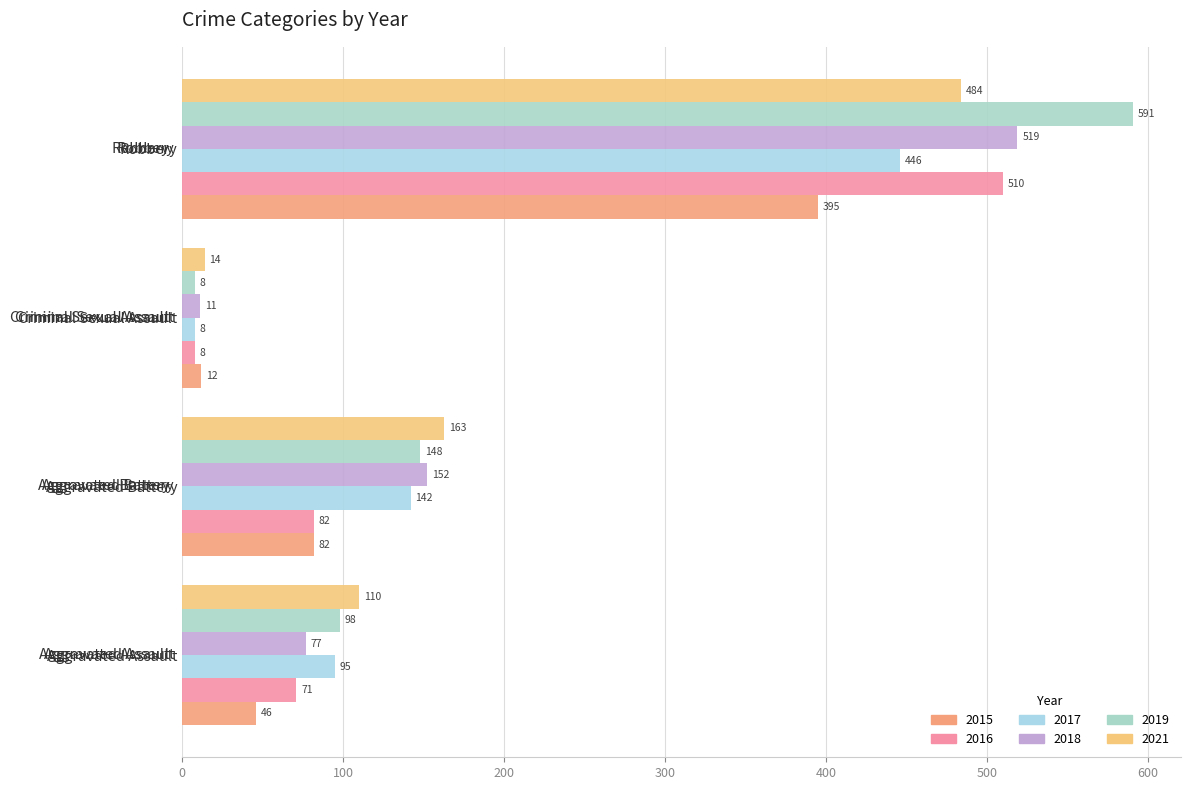

Which series has the largest range (max minus min)?

2019